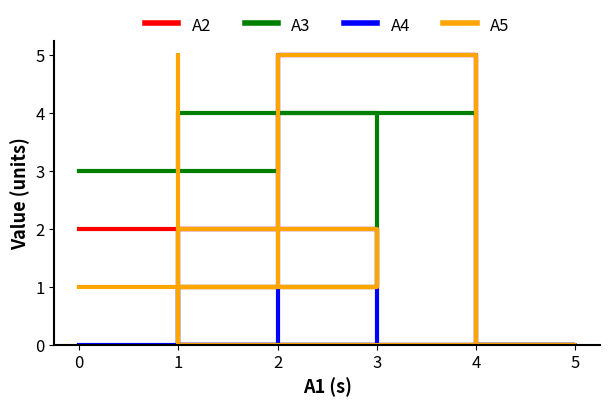

Which series ends up on top after the final intersection of A3 and A2?

A2